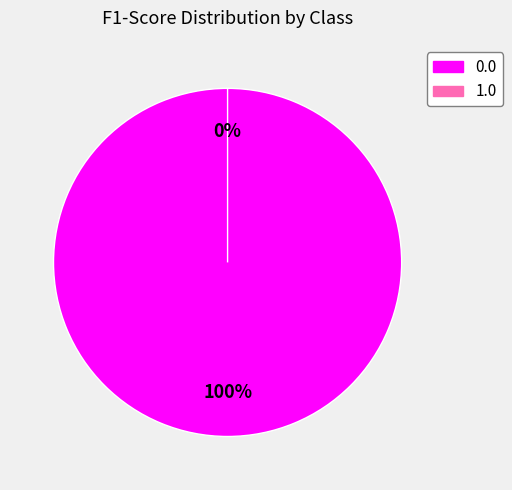

Count the number of slices in the pie.

2